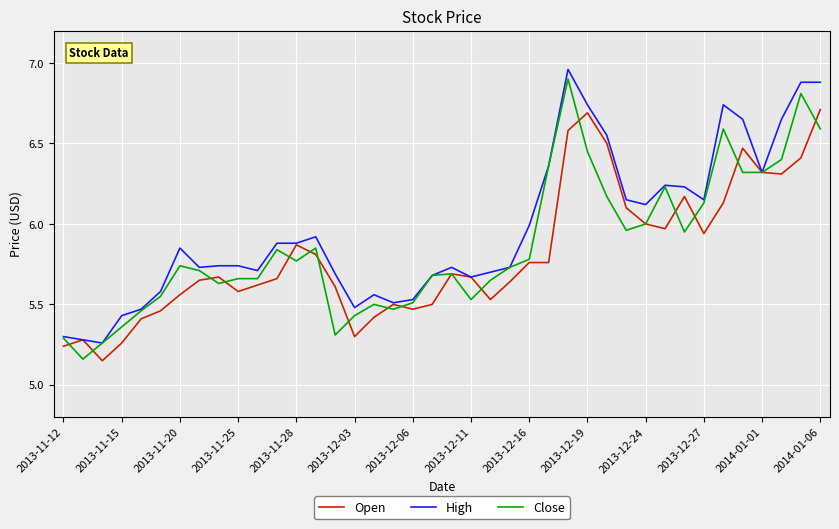

What is the highest value of the Close series?

6.9